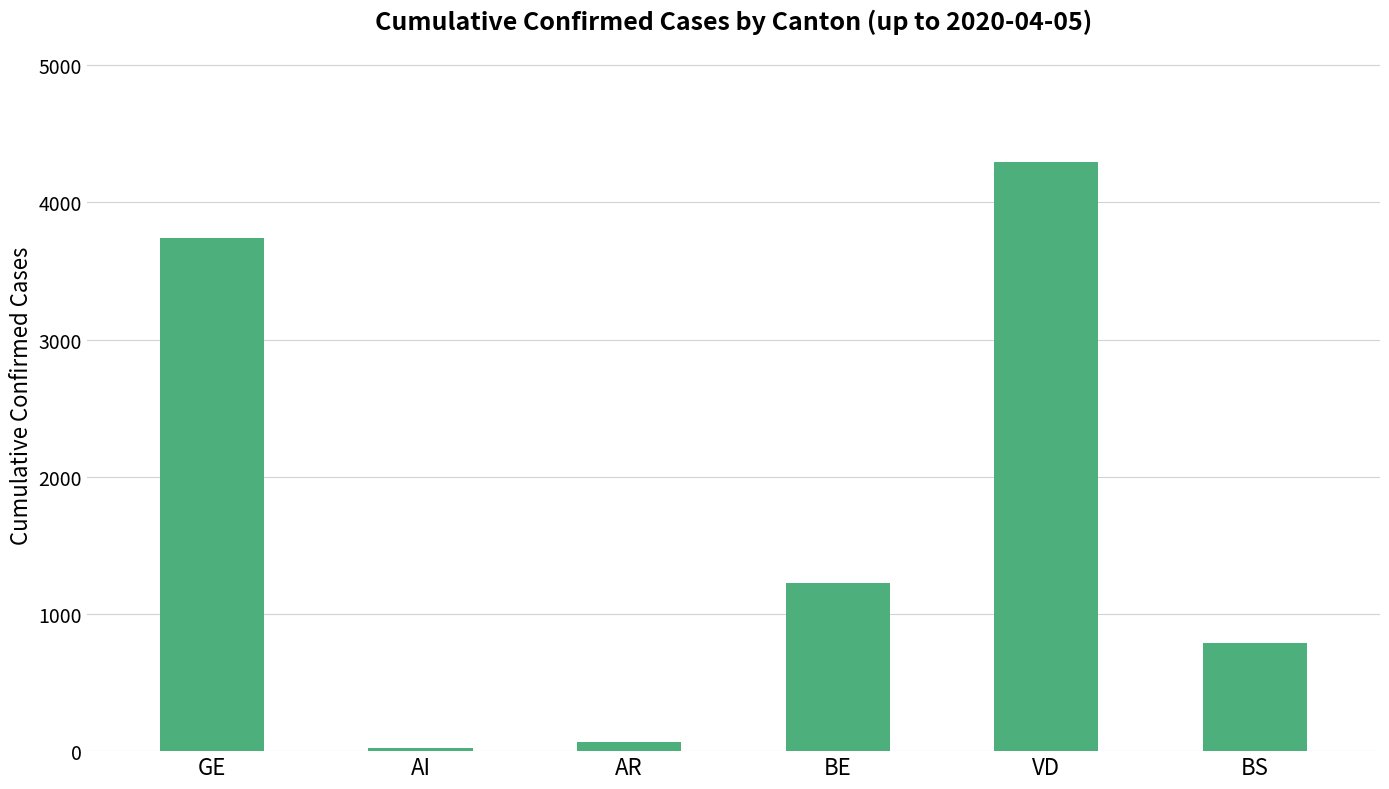

Which label corresponds to the smallest value in the chart?

AI